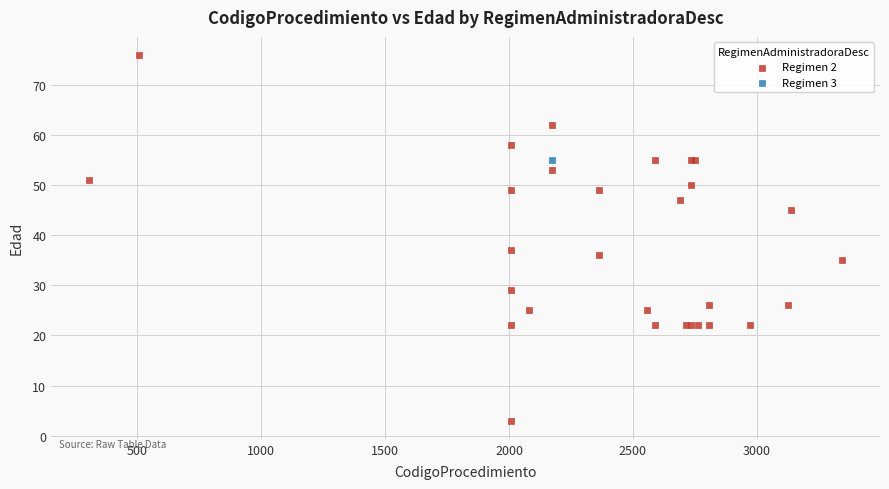

What are all the series names shown in the legend?

Regimen 2, Regimen 3